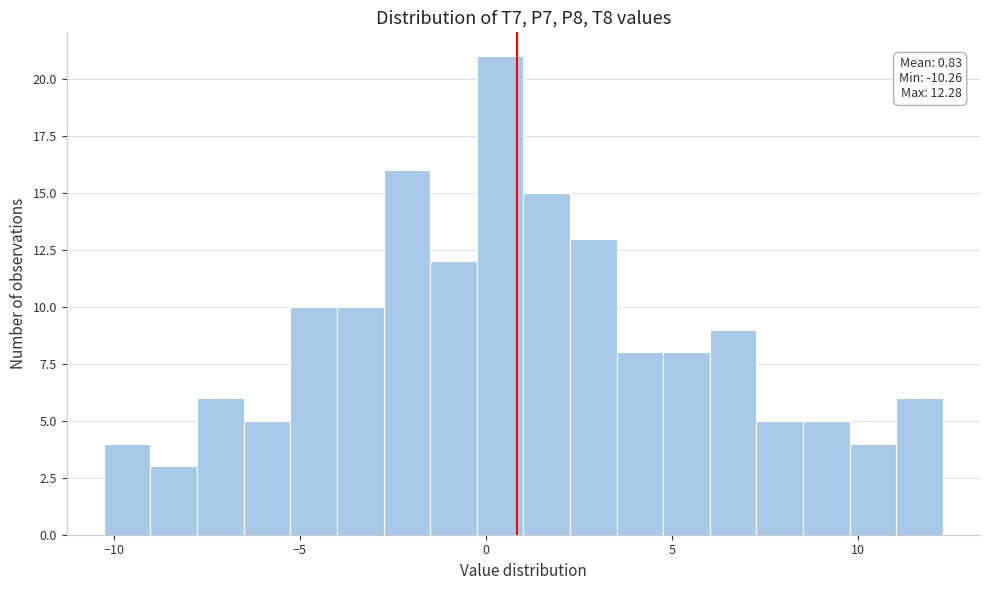

Read against the x-axis, roughly where is the centre of the tallest bar?

0.5